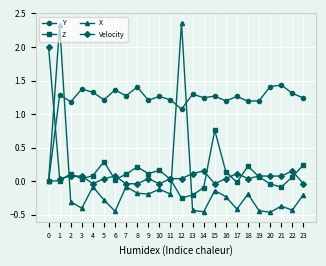

Between which two adjacent categories do Velocity and Z first intersect?

1 and 2